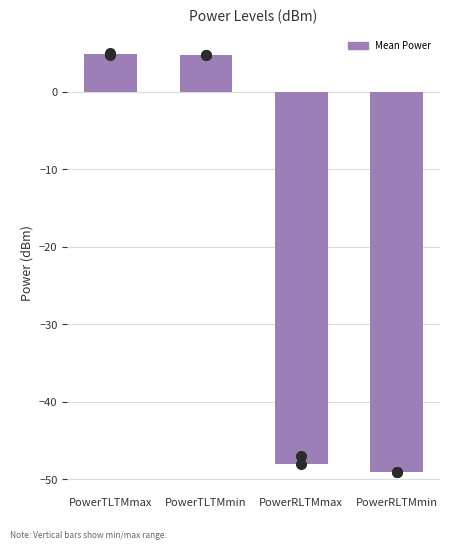

What is the label of the 3rd bar from the left?

PowerRLTMmax